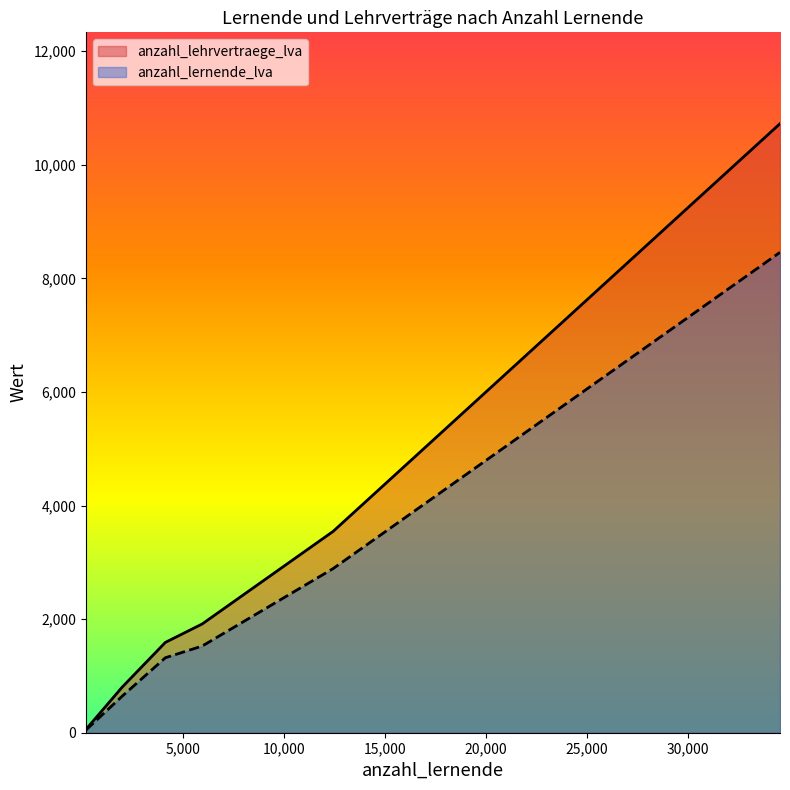

Where is anzahl_lernende_lva nearest to the value 4252?

12434